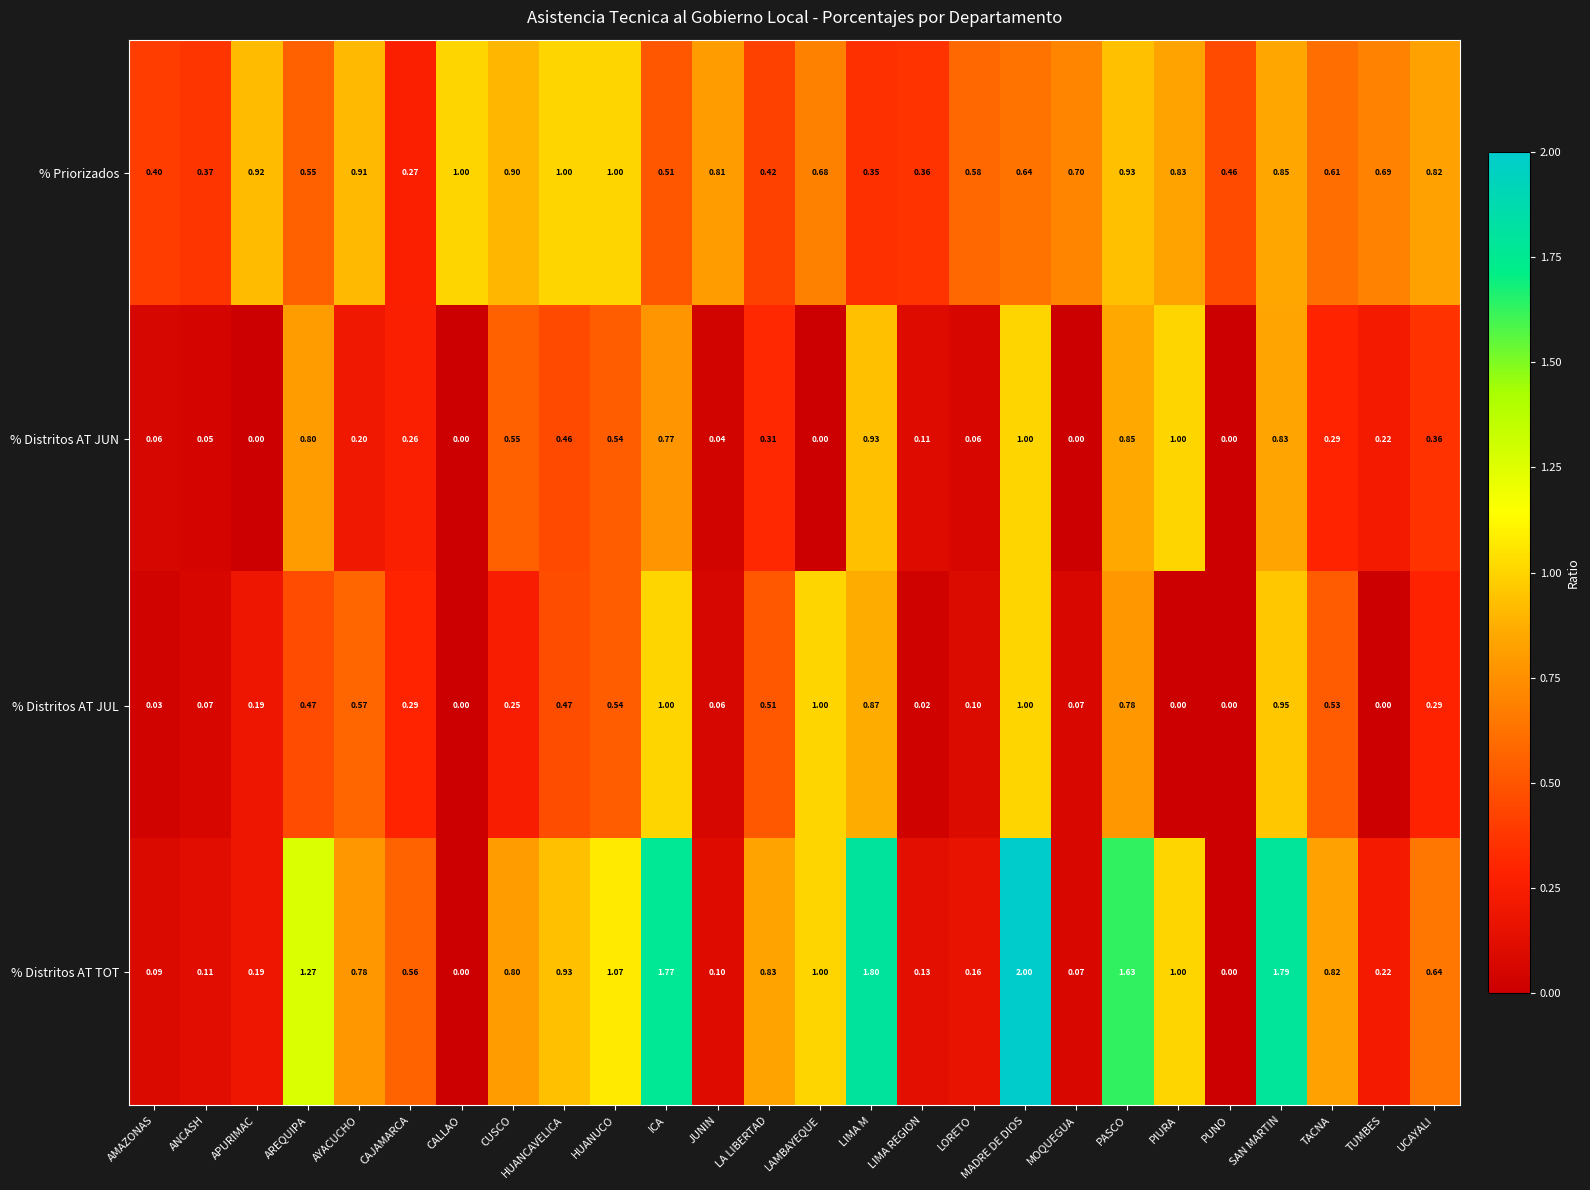

Which series has the widest spread of values?

% Distritos AT TOT